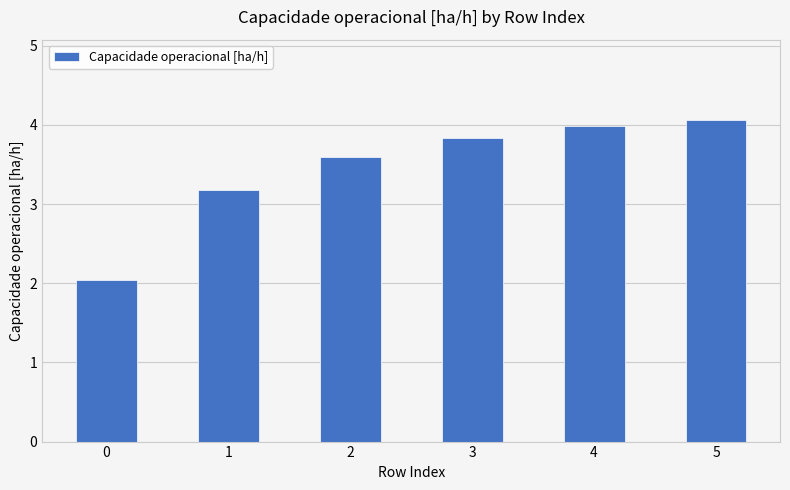

At which label is the value closest to 3?

1